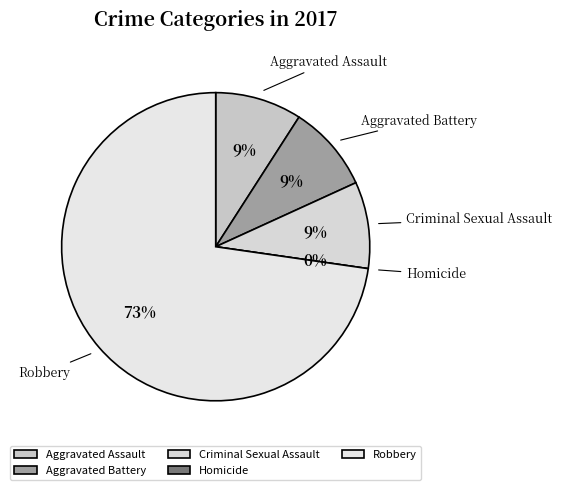

Between Criminal Sexual Assault and Homicide, which is larger?

Criminal Sexual Assault